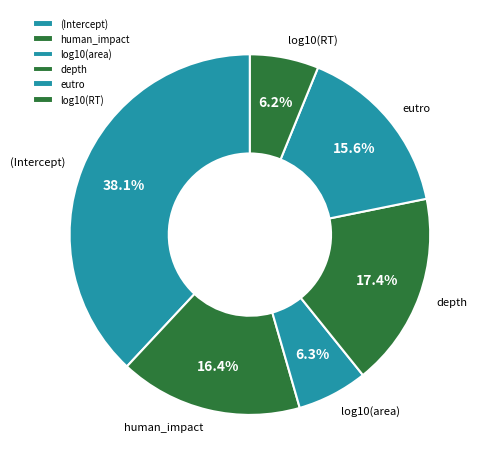

To the nearest percent, what portion does log10(RT) represent?

6%